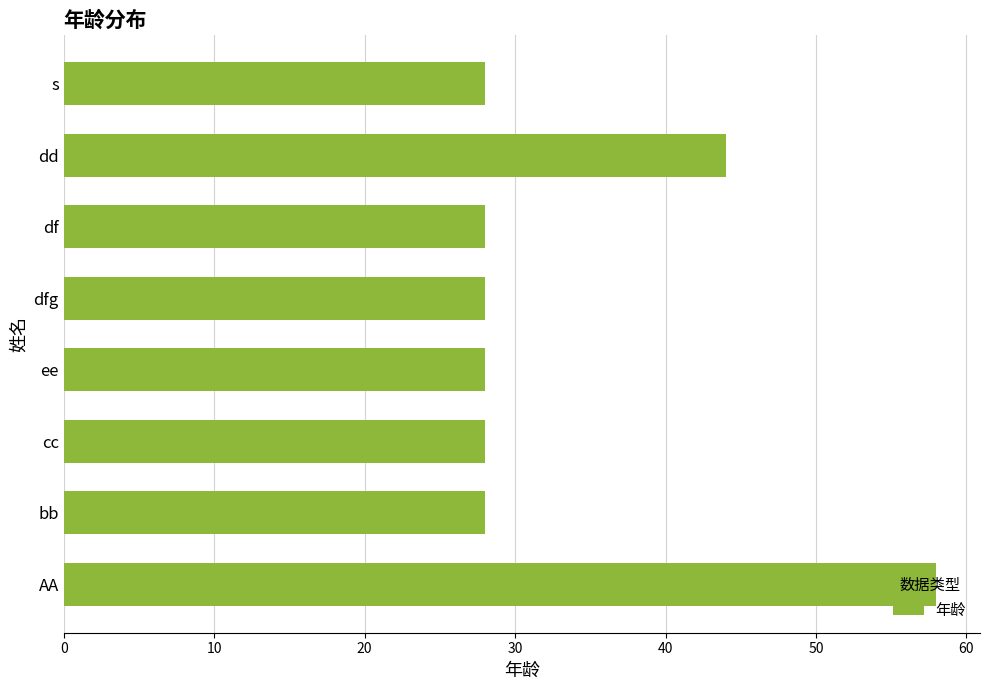

Are the bars grouped side by side (vs. stacked)?

No